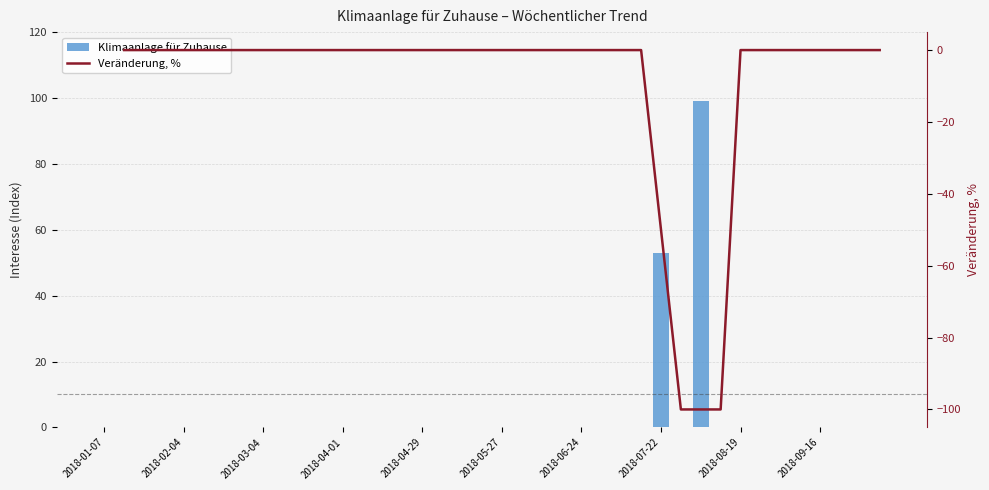

Reading left to right, list all the values displayed in this chart.

2018-01-07=0	2018-01-14=0	2018-01-21=0	2018-01-28=0	2018-02-04=0	2018-02-11=0	2018-02-18=0	2018-02-25=0	2018-03-04=0	2018-03-11=0	2018-03-18=0	2018-03-25=0	2018-04-01=0	2018-04-08=0	2018-04-15=0	2018-04-22=0	2018-04-29=0	2018-05-06=0	2018-05-13=0	2018-05-20=0	2018-05-27=0	2018-06-03=0	2018-06-10=0	2018-06-17=0	2018-06-24=0	2018-07-01=0	2018-07-08=0	2018-07-15=0	2018-07-22=53	2018-07-29=0	2018-08-05=99	2018-08-12=0	2018-08-19=0	2018-08-26=0	2018-09-02=0	2018-09-09=0	2018-09-16=0	2018-09-23=0	2018-09-30=0	2018-10-07=0